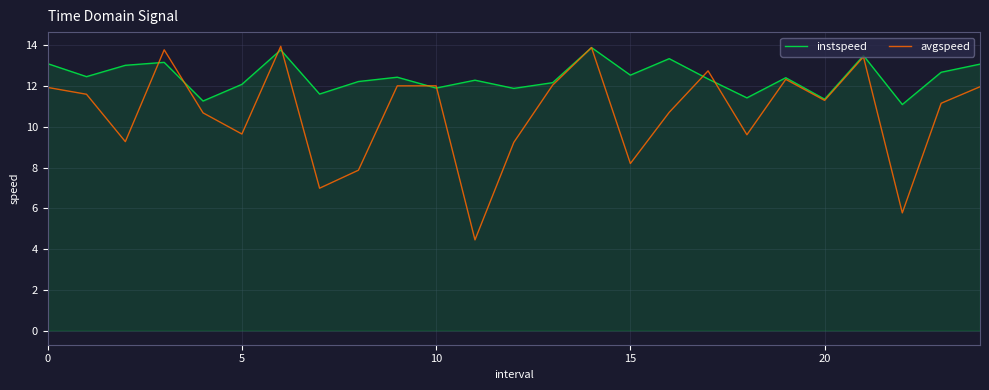

Which series has the largest total across all categories?

instspeed